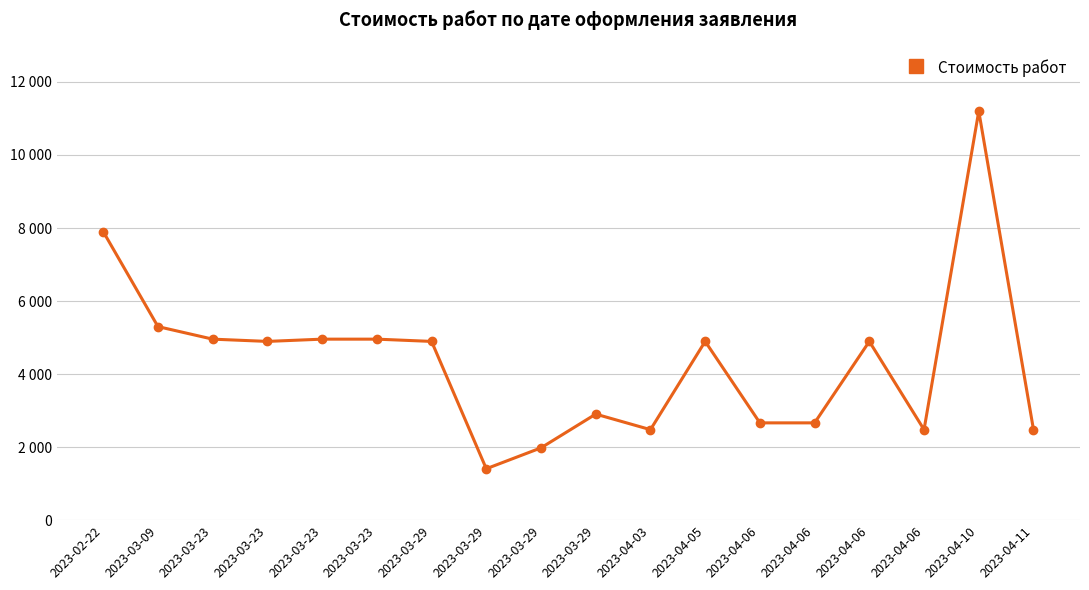

Reading left to right, what are all the values shown in this chart?

7900.0	5300.0	4956.6	4894.7	4956.6	4956.6	4894.7	1408.0	1980.0	2904.0	2478.3	4894.7	2664.2	2664.2	4894.7	2478.3	11200.0	2478.3